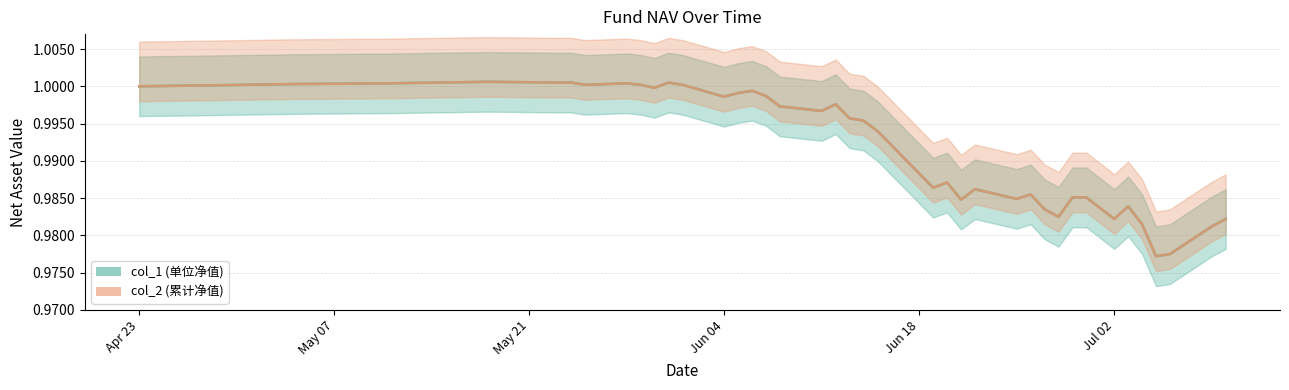

True or false: col_2 has more than 2 points higher than both neighbors.

True